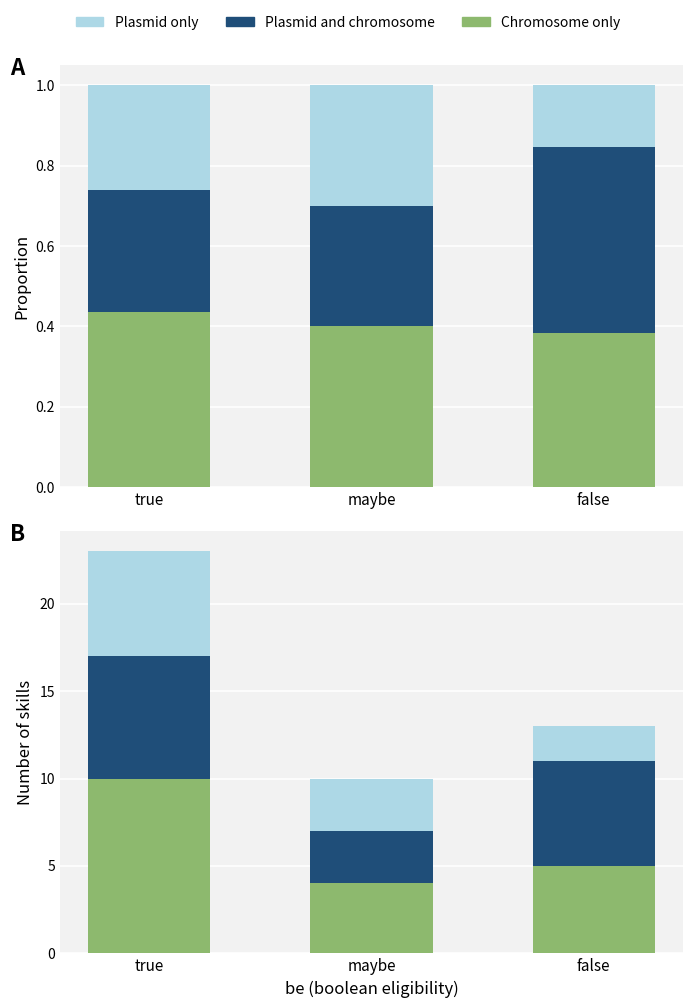

What are all the series names shown in the legend?

Chromosome only, Plasmid and chromosome, Plasmid only